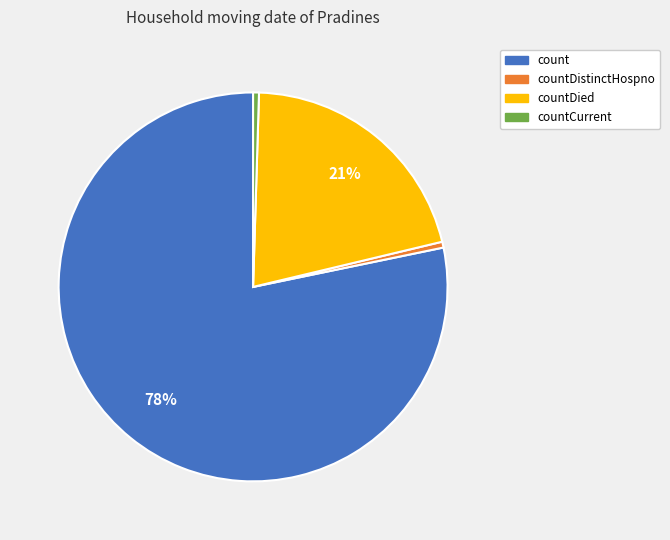

To the nearest percent, what is the average slice percentage?

25%